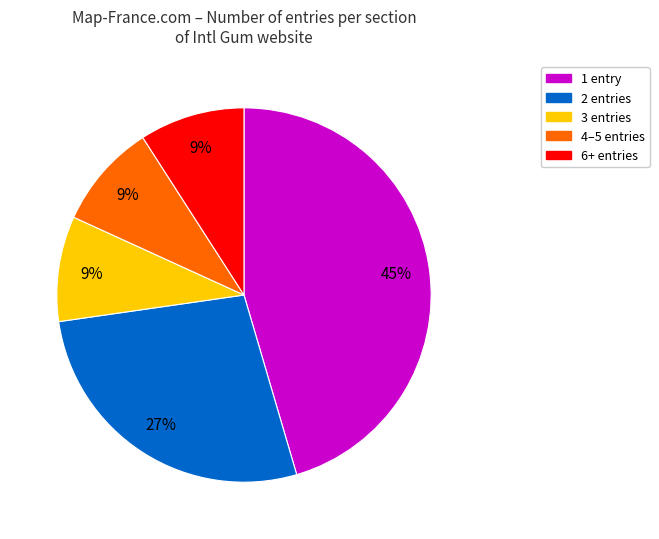

Is it true that 1 entry is 40% of the pie?

False